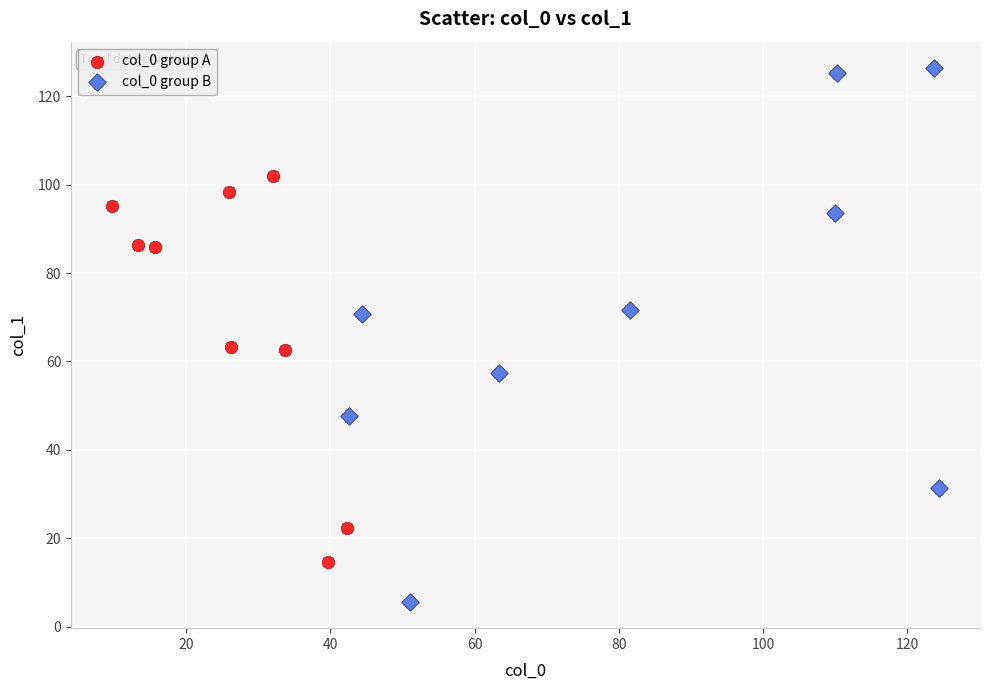

Which series reaches the maximum Y coordinate?

col_0 group B